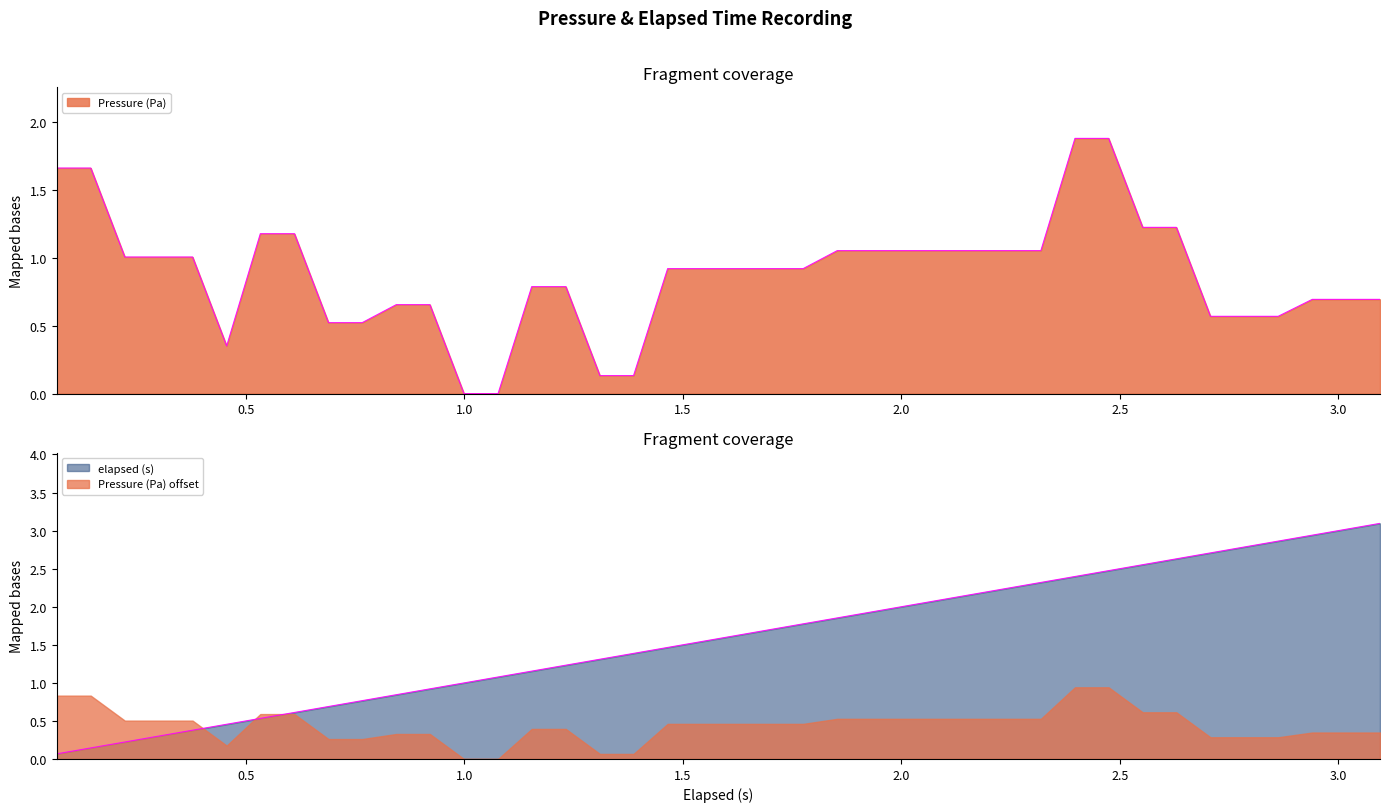

True or false: Pressure (Pa) and elapsed (s) intersect in this chart.

True